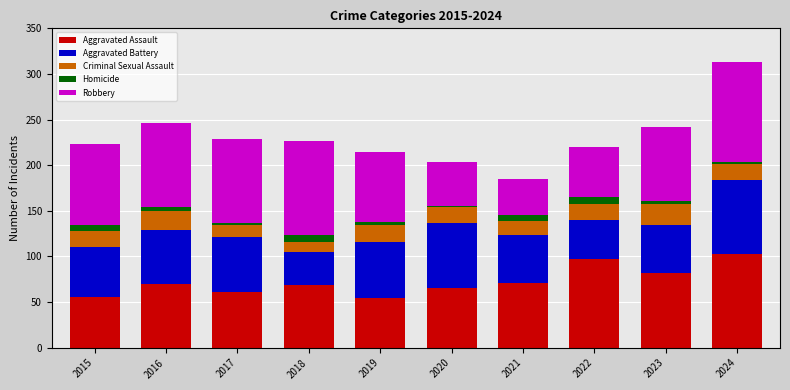

The value of Aggravated Assault at 2015 is 56. True or false?

True